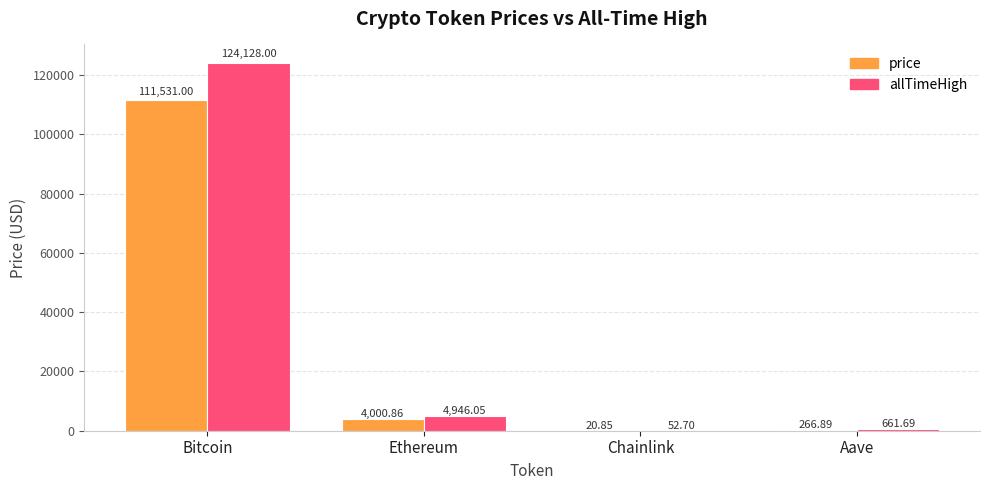

Which series has the largest total across all categories?

allTimeHigh